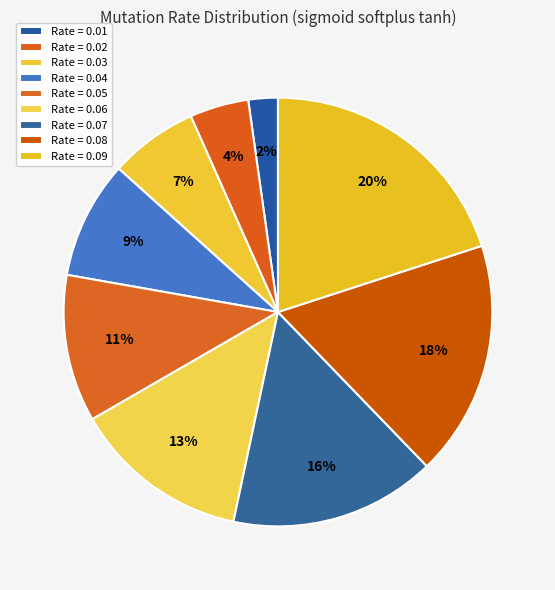

Which slice is the smallest?

0.01